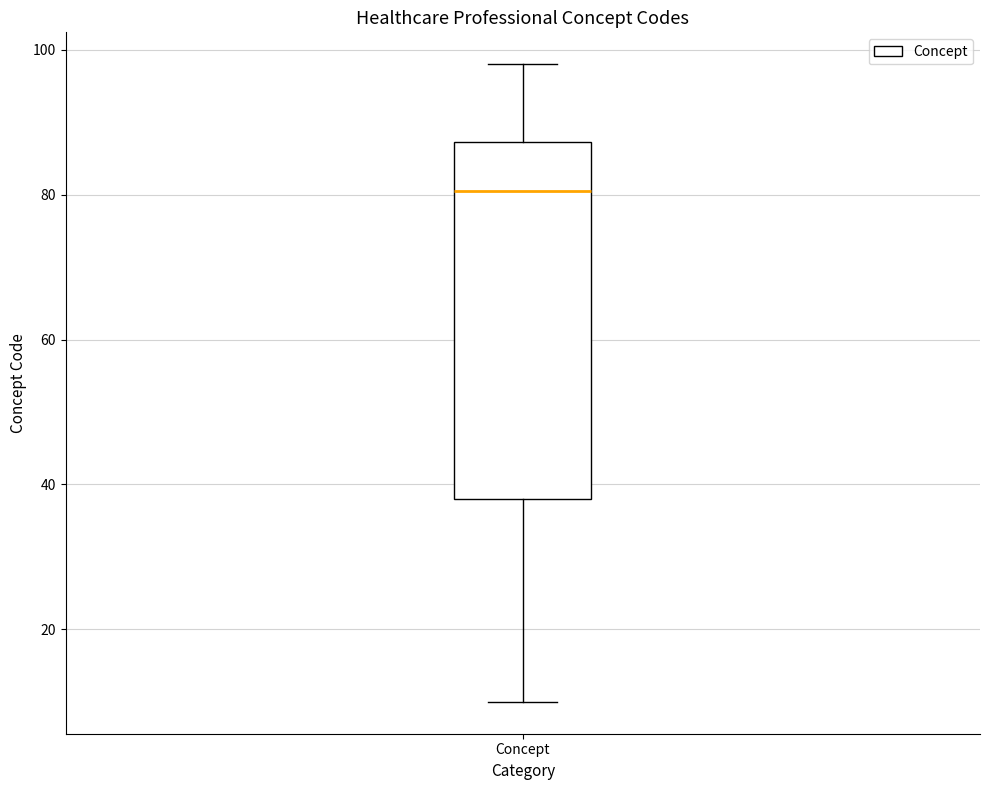

Where does the median line of the box for Concept sit on the y-axis? The values are not printed on the chart, so give them approximately, as read against the axis.

80